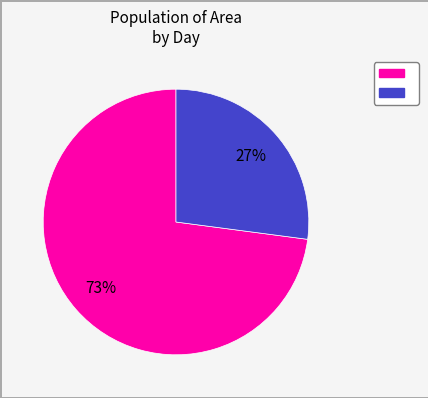

Does any single category account for the majority?

Yes